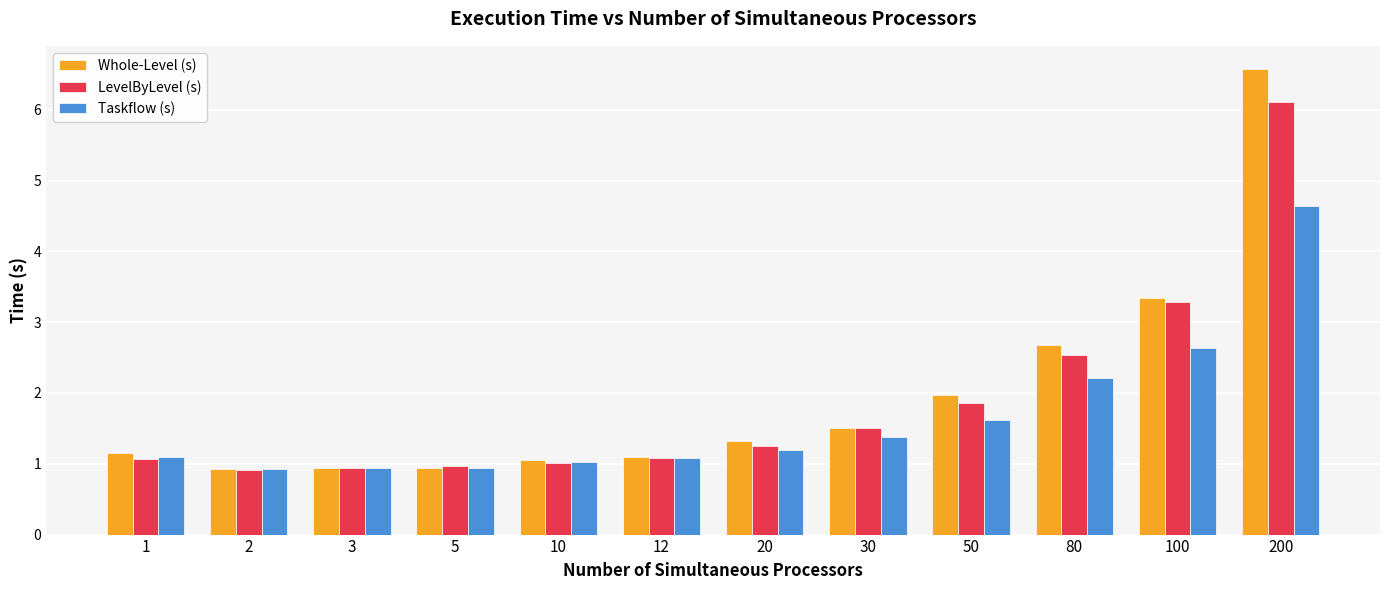

The LevelByLevel (s) series shows 1.1 at 1. True or false?

True